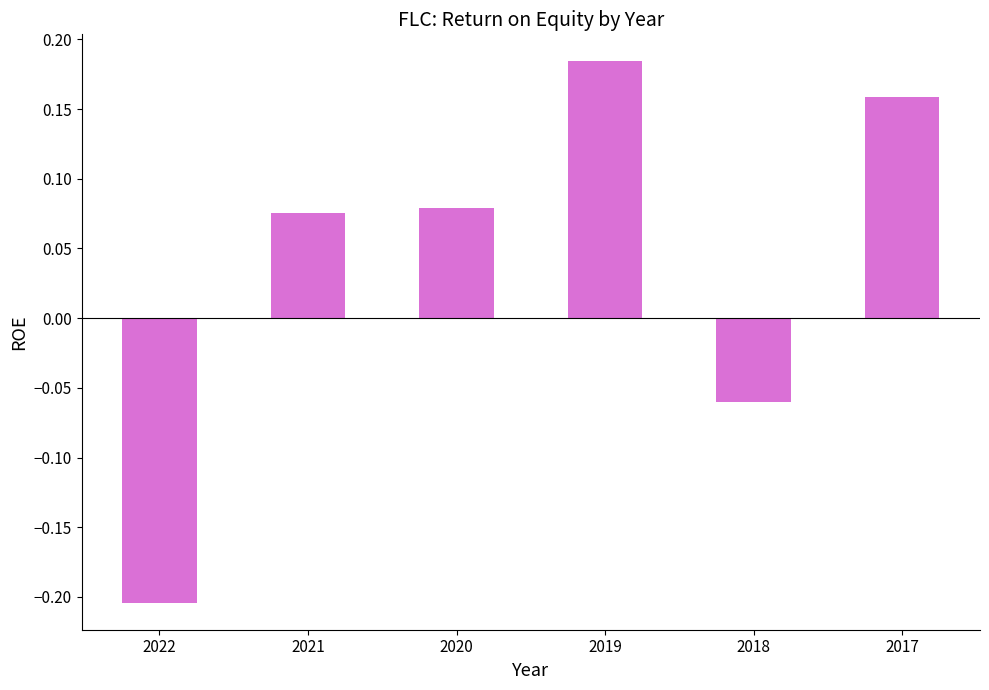

How many values are between 0 and 1?

4